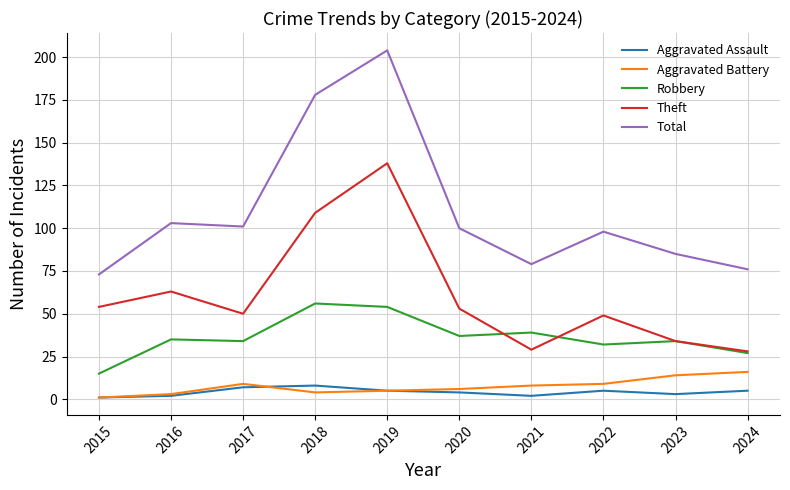

True or false: Robbery and Total cross at least once.

False